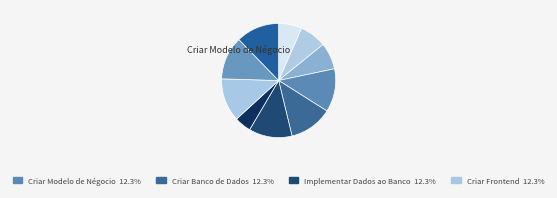

How many slices are in this pie chart?

10